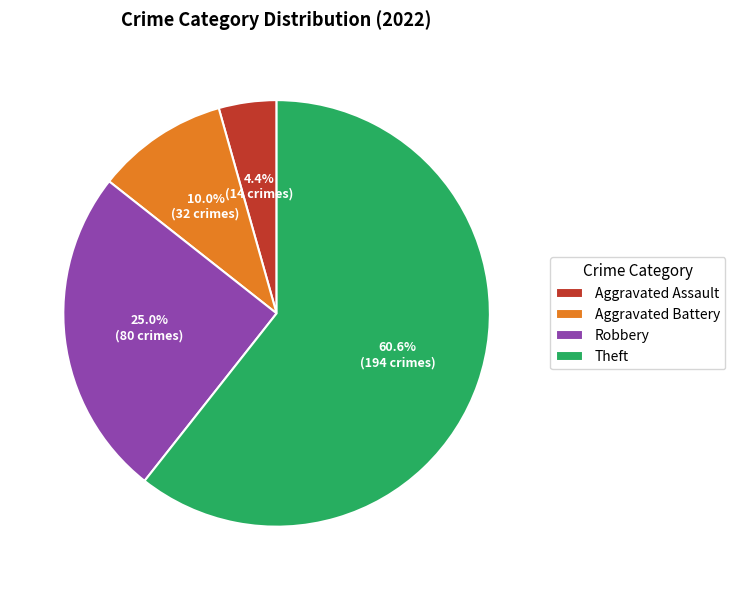

Between Aggravated Battery and Theft, which is larger?

Theft